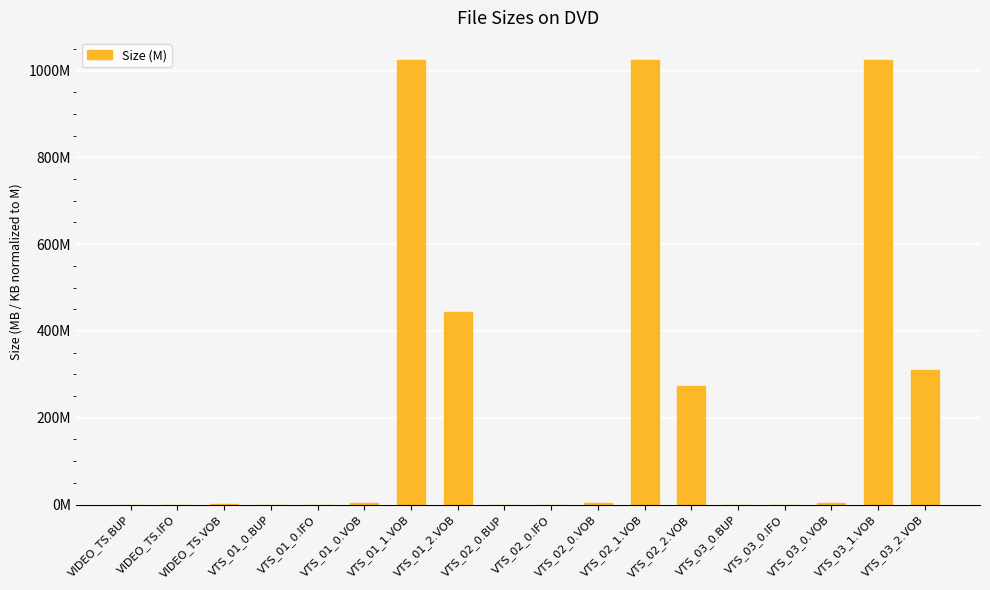

Which category has the lowest value across all series?

VIDEO_TS.BUP